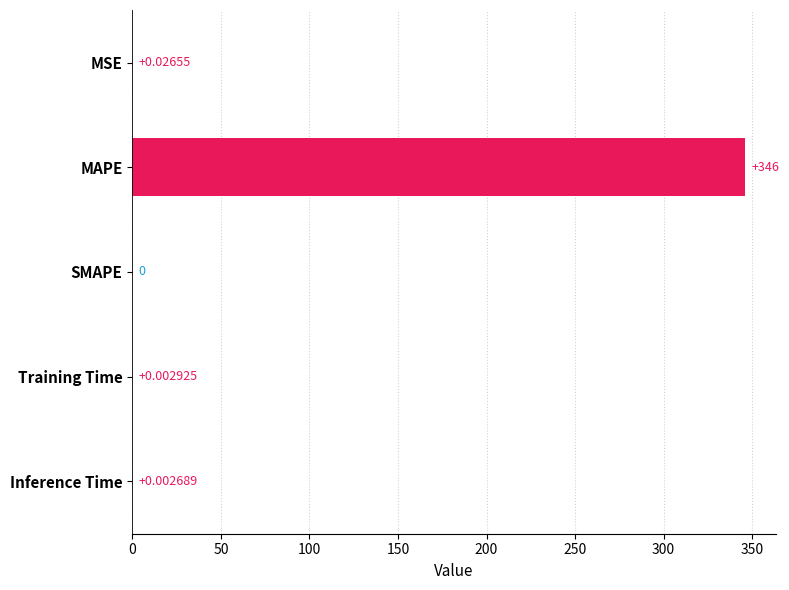

Which category has the highest value across all series?

MAPE